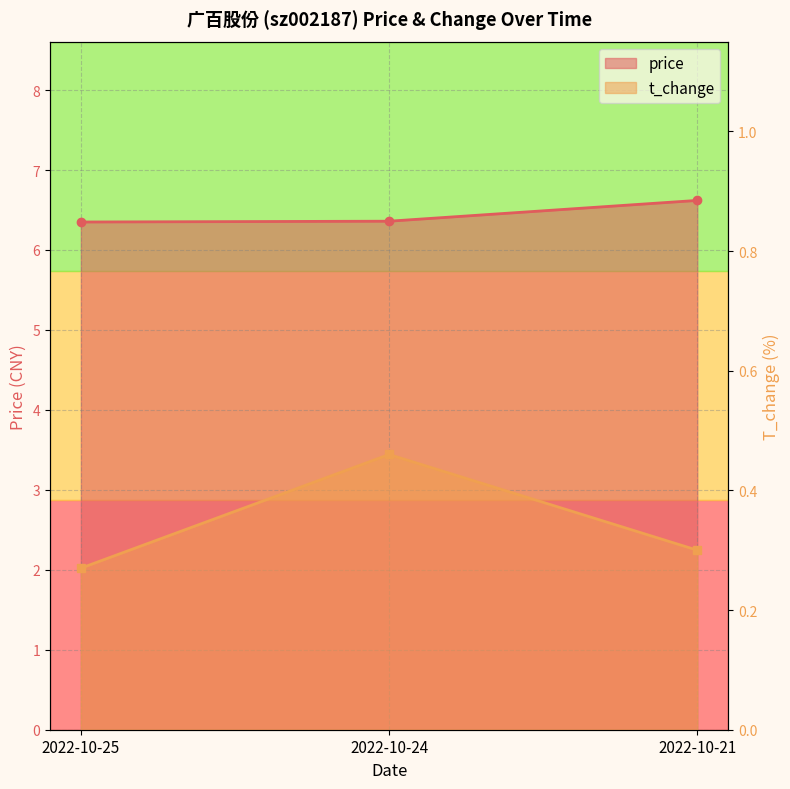

What is the sum of the price values at 2022-10-25 and 2022-10-21?

13.0